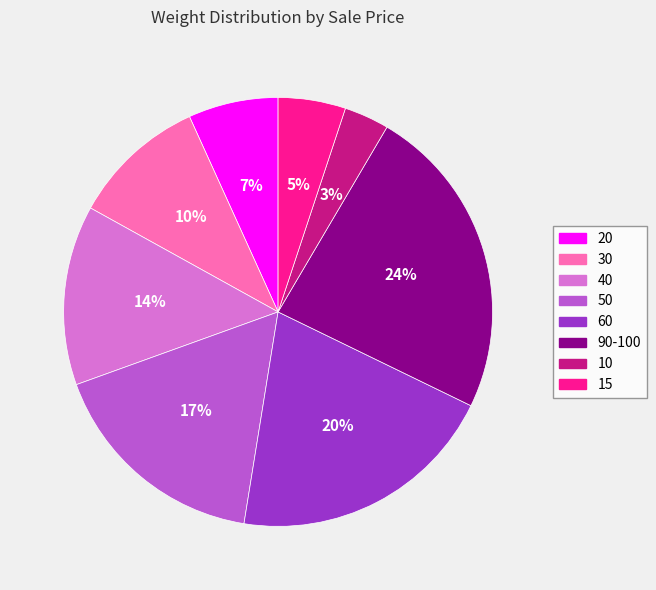

Is there any slice that represents more than half of the pie?

No